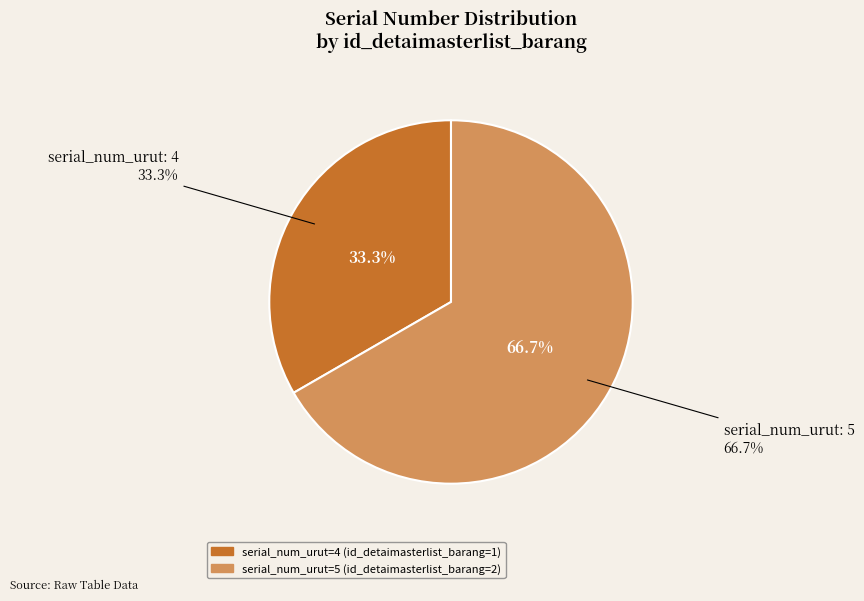

Count the number of slices in the pie.

2